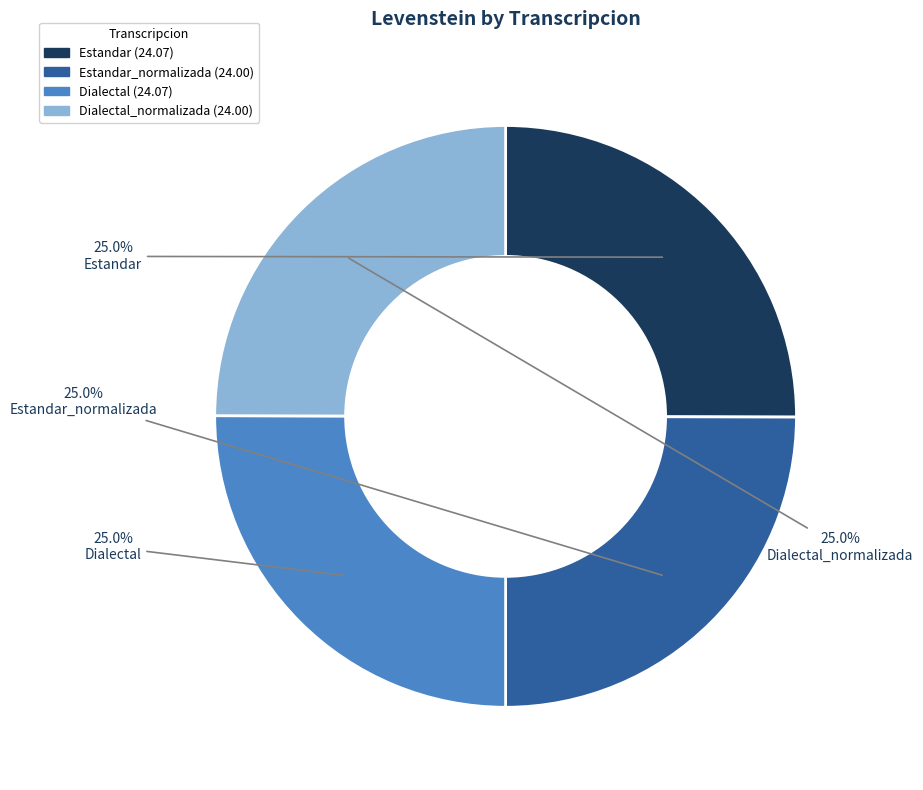

Combined, what portion of the pie is Dialectal and Estandar_normalizada?

50.0%